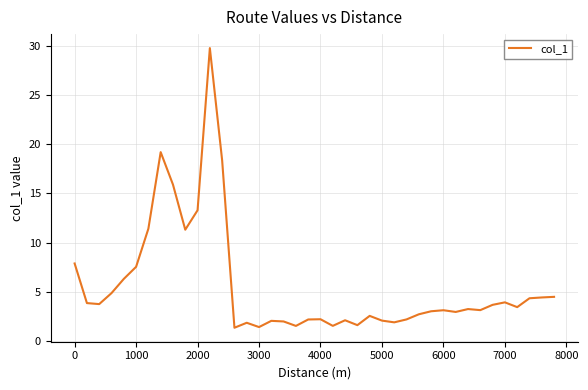

What is the minimum value shown in the chart?

1.4